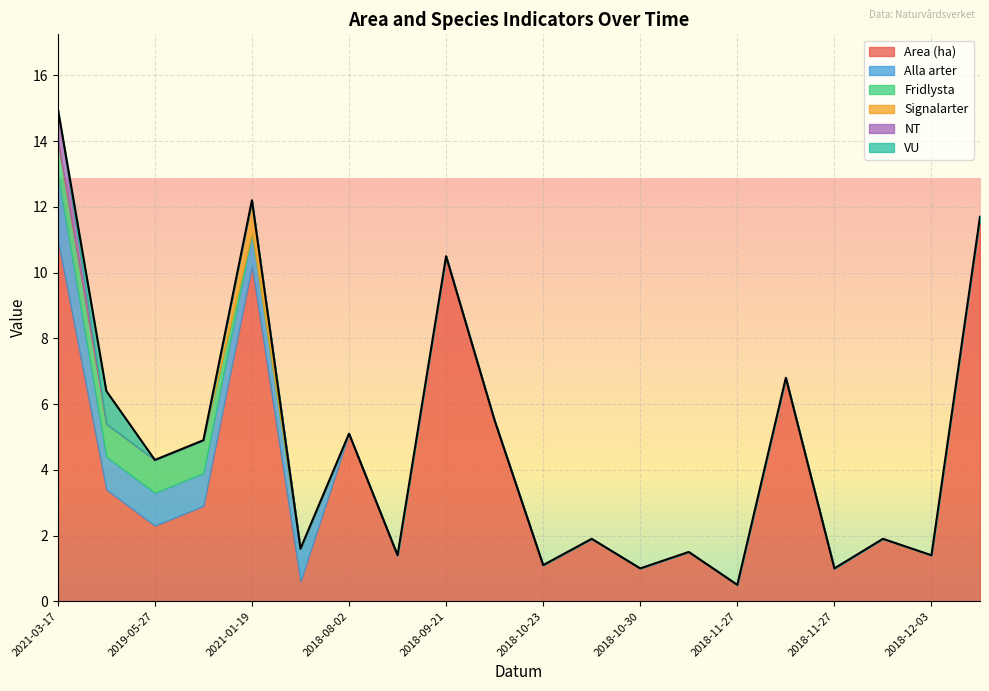

Reading left to right, list all the values displayed in this chart.

Area (ha): 11.0	3.4	2.3	2.9	10.2	0.6	5.1	1.4	10.5	5.5	1.1	1.9	1.0	1.5	0.5	6.8	1.0	1.9	1.4	11.7
Alla arter: 2.0	1.0	1.0	1.0	1.0	1.0	0.0	0.0	0.0	0.0	0.0	0.0	0.0	0.0	0.0	0.0	0.0	0.0	0.0	0.0
Fridlysta: 1.0	1.0	1.0	1.0	0.0	0.0	0.0	0.0	0.0	0.0	0.0	0.0	0.0	0.0	0.0	0.0	0.0	0.0	0.0	0.0
Signalarter: 0.0	0.0	0.0	0.0	1.0	0.0	0.0	0.0	0.0	0.0	0.0	0.0	0.0	0.0	0.0	0.0	0.0	0.0	0.0	0.0
NT: 1.0	0.0	0.0	0.0	0.0	0.0	0.0	0.0	0.0	0.0	0.0	0.0	0.0	0.0	0.0	0.0	0.0	0.0	0.0	0.0
VU: 0.0	1.0	0.0	0.0	0.0	0.0	0.0	0.0	0.0	0.0	0.0	0.0	0.0	0.0	0.0	0.0	0.0	0.0	0.0	0.0